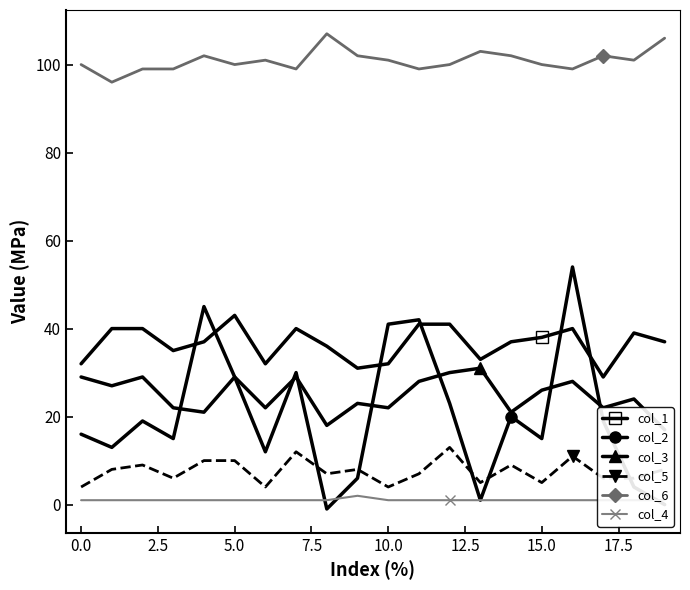

True or false: col_4 and col_1 cross at least once.

False